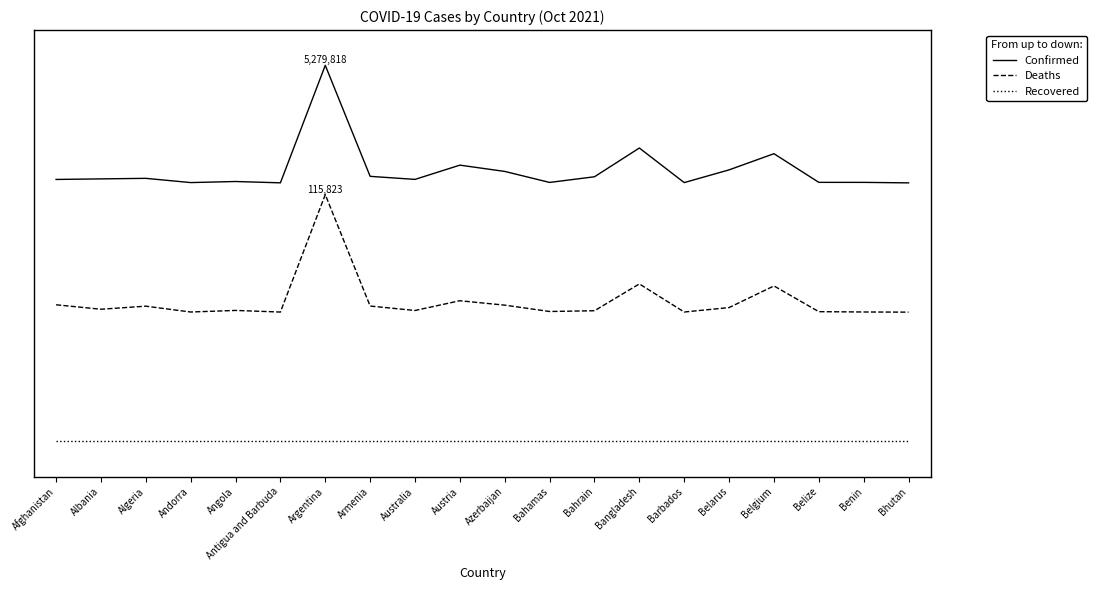

Count the Confirmed values in the range 2 to 3.

19